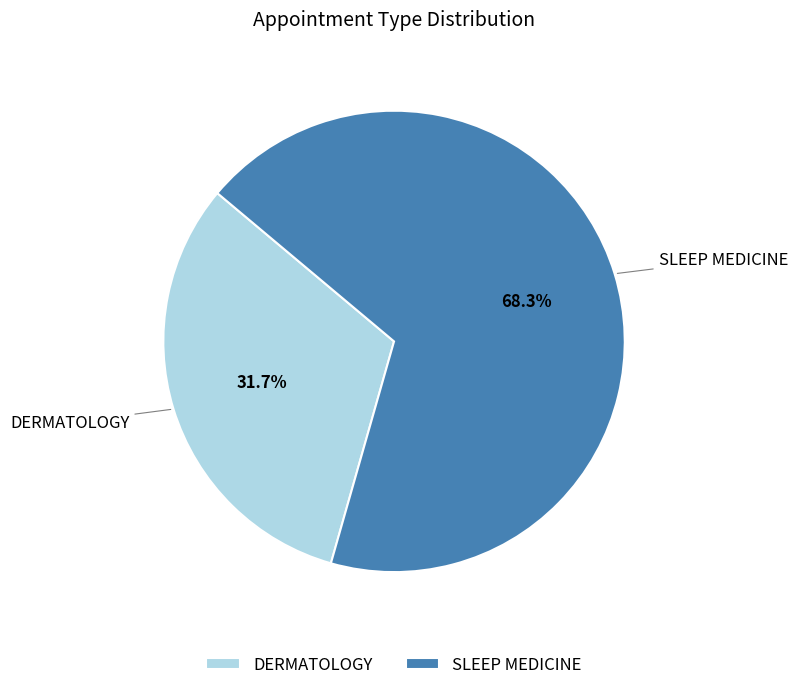

To the nearest percent, what percentage of the pie is SLEEP MEDICINE?

68%